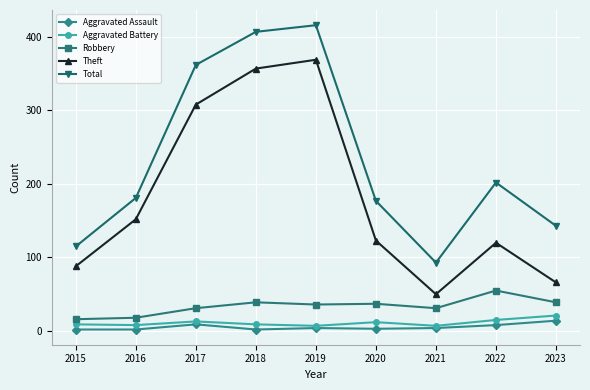

Where is Total nearest to the value 254?

2022